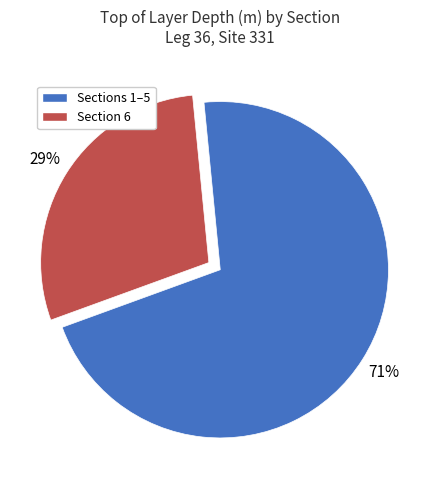

The Section 6 slice represents 29% of the pie. True or false?

True